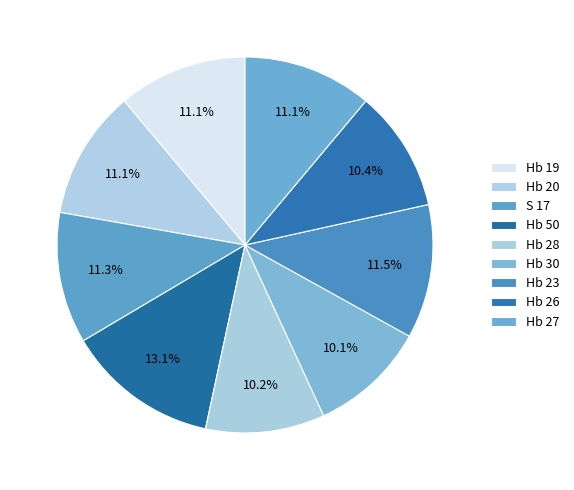

How much of the chart is everything except Hb 20?

88.9%